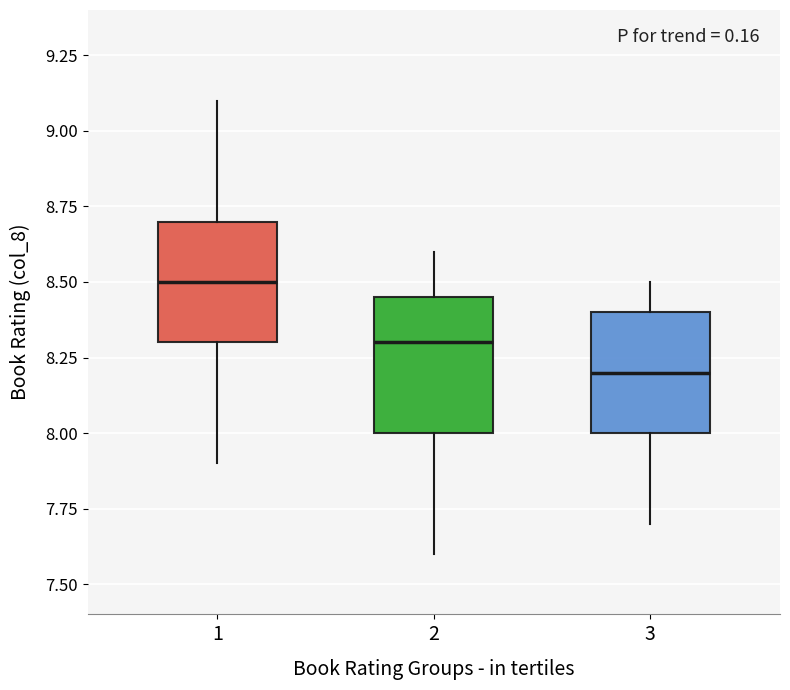

Reading left to right, read every box against the y-axis: the position of its median line, the range the box covers, and the ends of its whiskers. The values are not printed on the chart, so give them approximately, as read against the axis.

1: median 8.50, box 8.30 to 8.70, whiskers 7.90 to 9.10
2: median 8.30, box 8.00 to 8.45, whiskers 7.60 to 8.60
3: median 8.20, box 8.00 to 8.40, whiskers 7.70 to 8.50